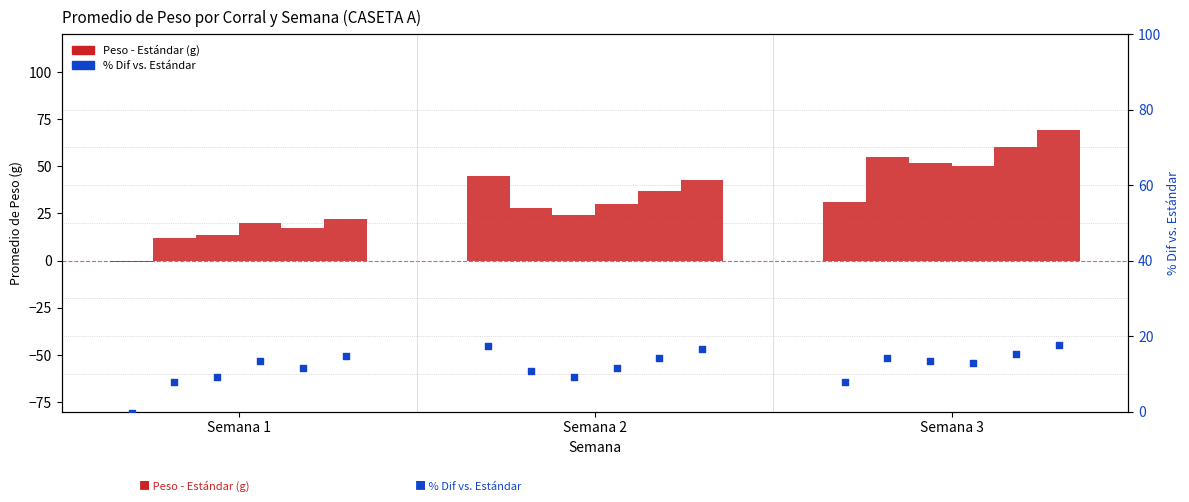

At how many categories does at least one series exceed 13?

3